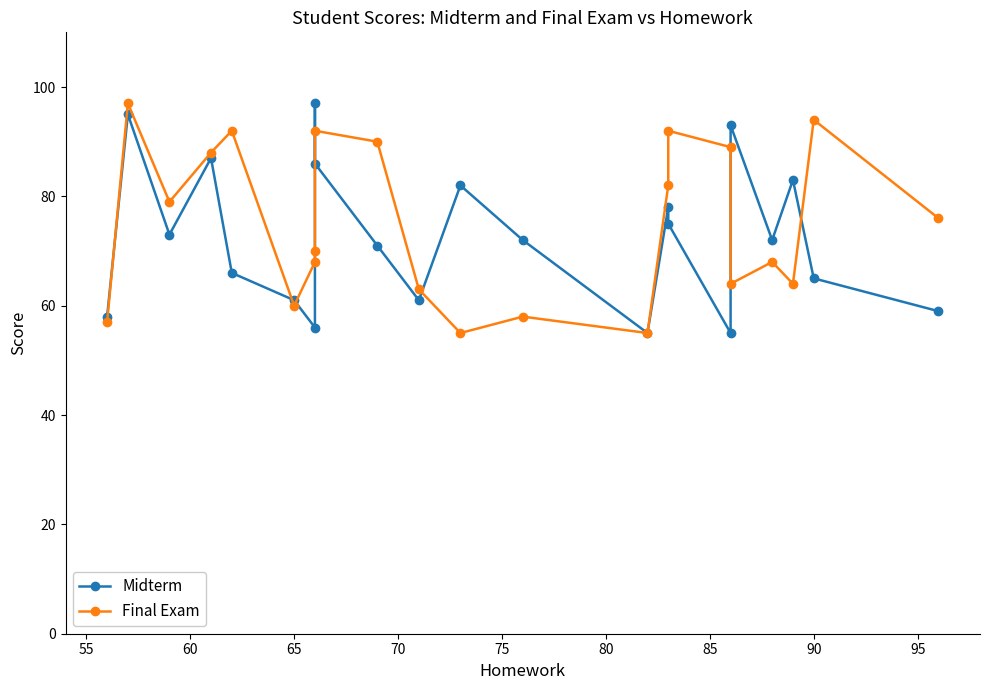

List the series in order of their peak value, highest first.

Midterm, Final Exam